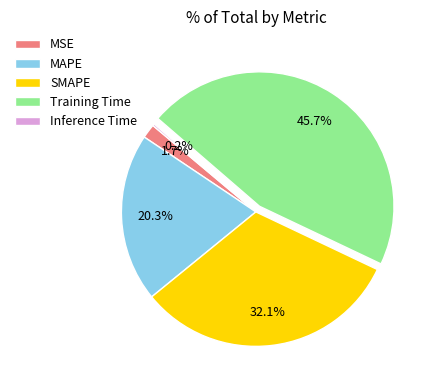

To the nearest percent, what percentage of the pie is MAPE?

20%